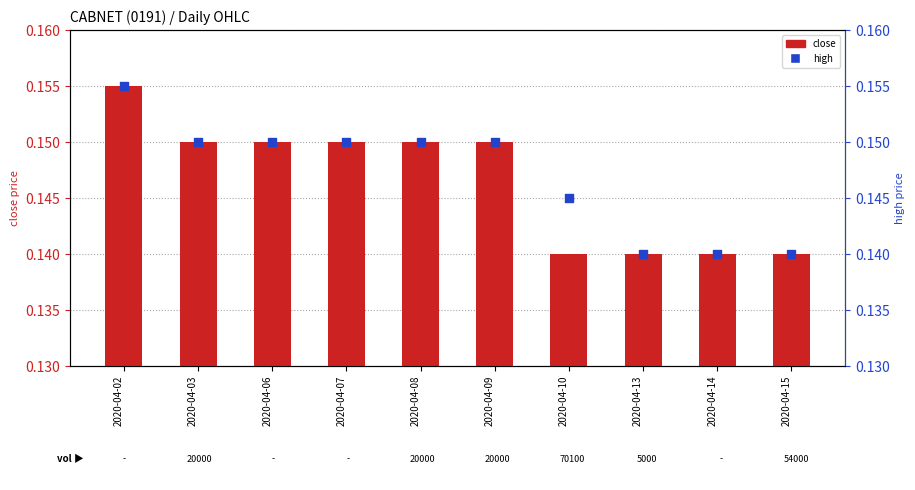

At which category is the sum across all series the highest?

2020-04-02